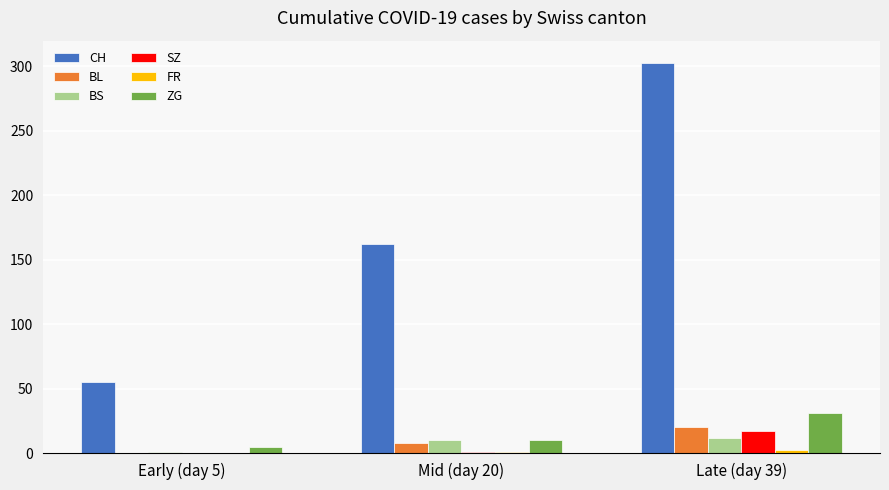

What is the maximum value shown in the chart?

303